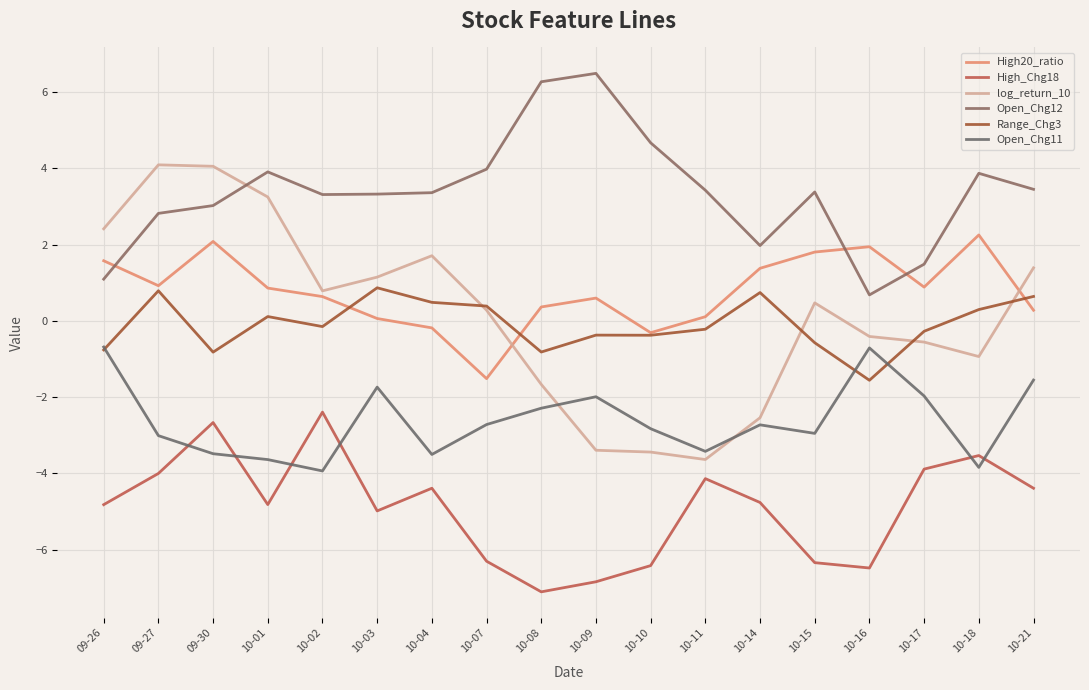

How many lines are shown in the chart?

6